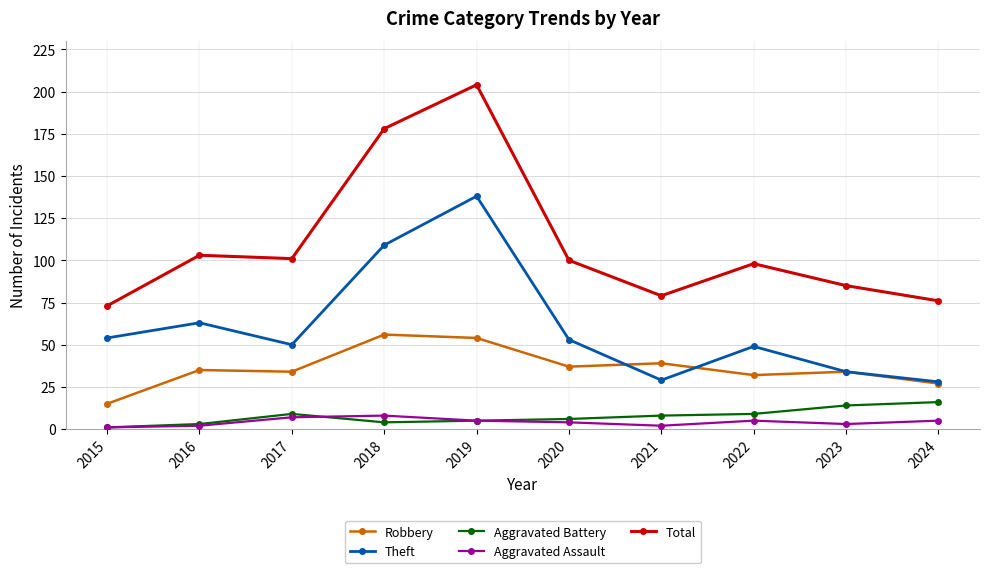

At which category does Total reach its first local peak?

2016